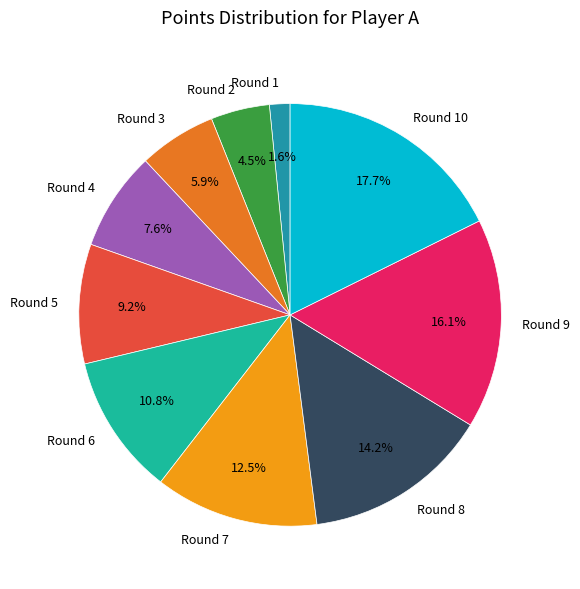

What is the largest slice in the pie chart?

Round 10